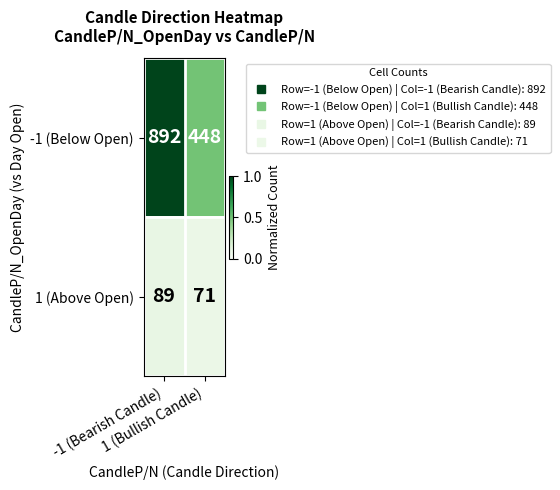

List the series in order of their peak value, highest first.

-1 (Below Open), 1 (Above Open)